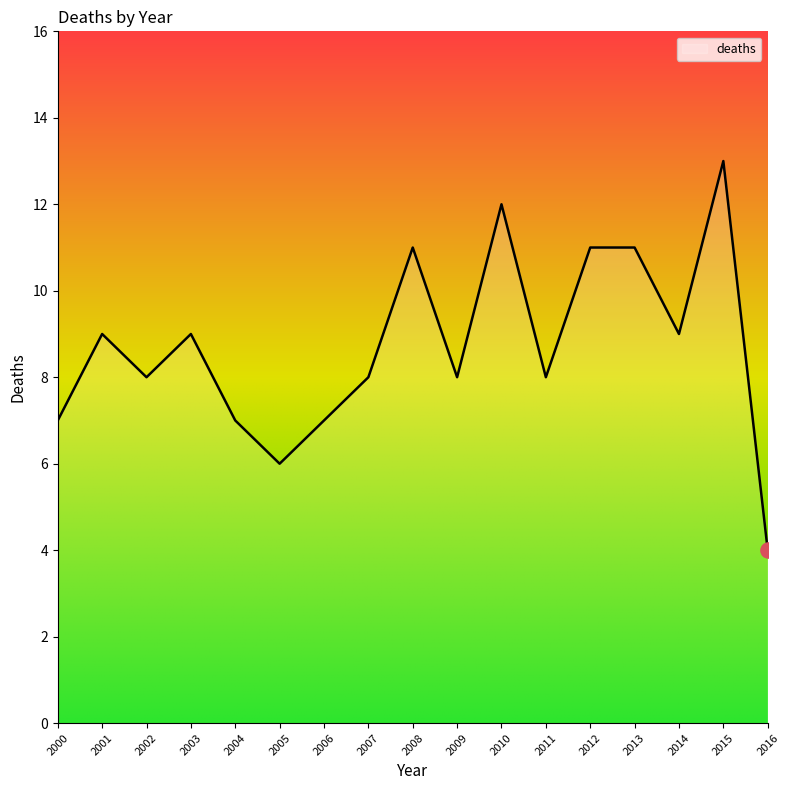

Which has a higher value, 2005 or 2015?

2015